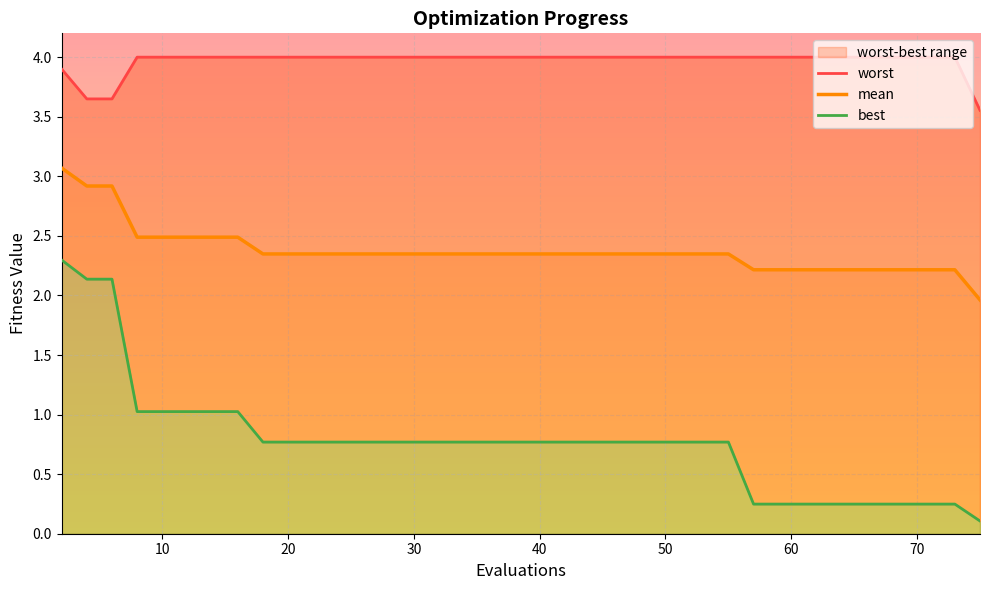

What is the lowest value of the mean series?

2.0